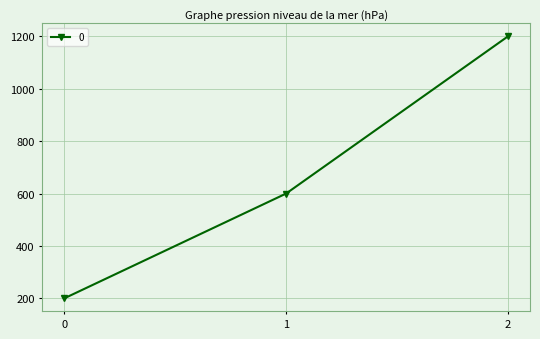

What is the difference between the values at 2 and 0?

1000